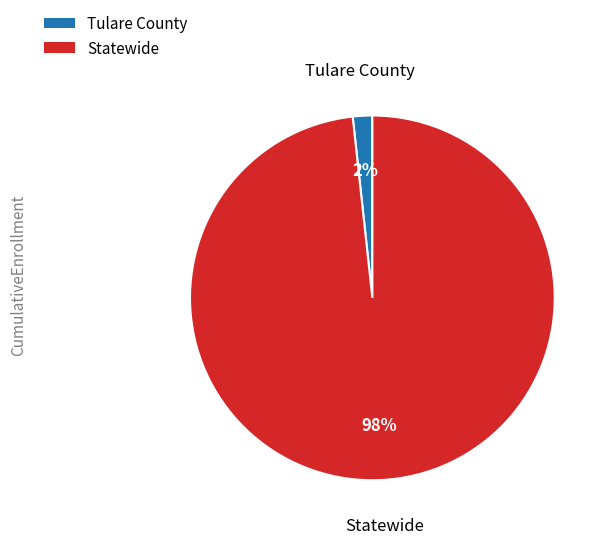

What percentage is the Statewide slice, to the nearest percent?

98%